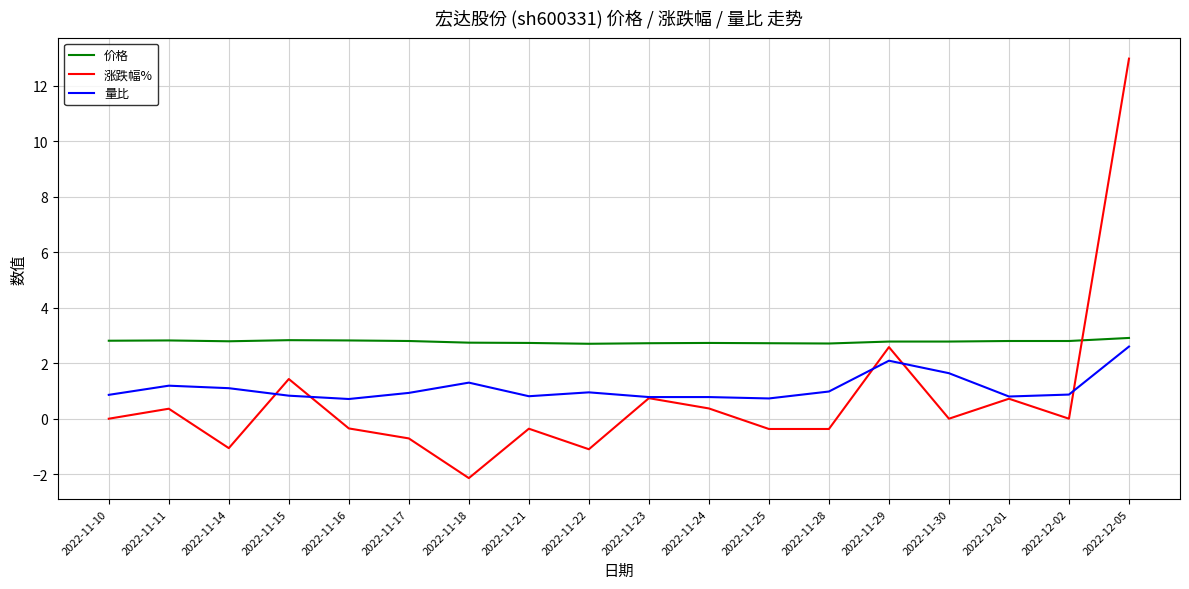

True or false: 价格 and 量比 intersect in this chart.

False